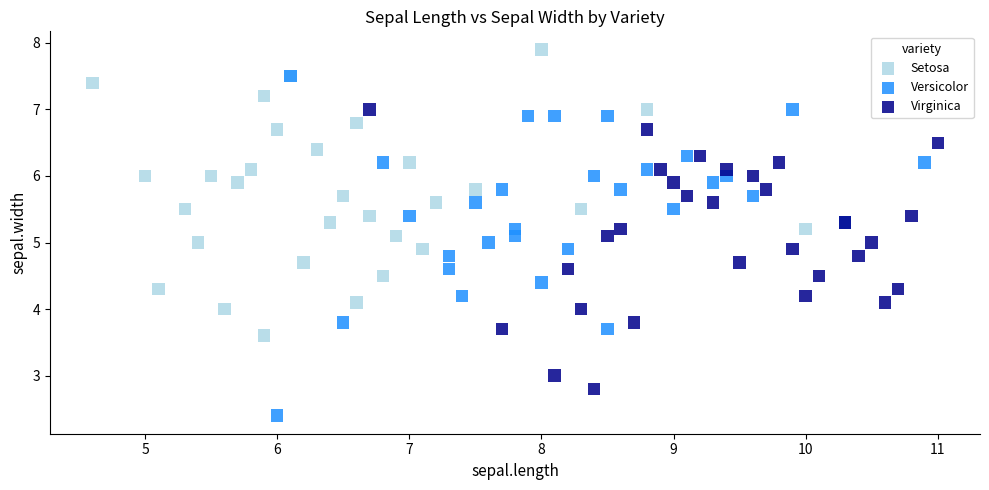

Which series reaches the minimum Y coordinate?

Versicolor